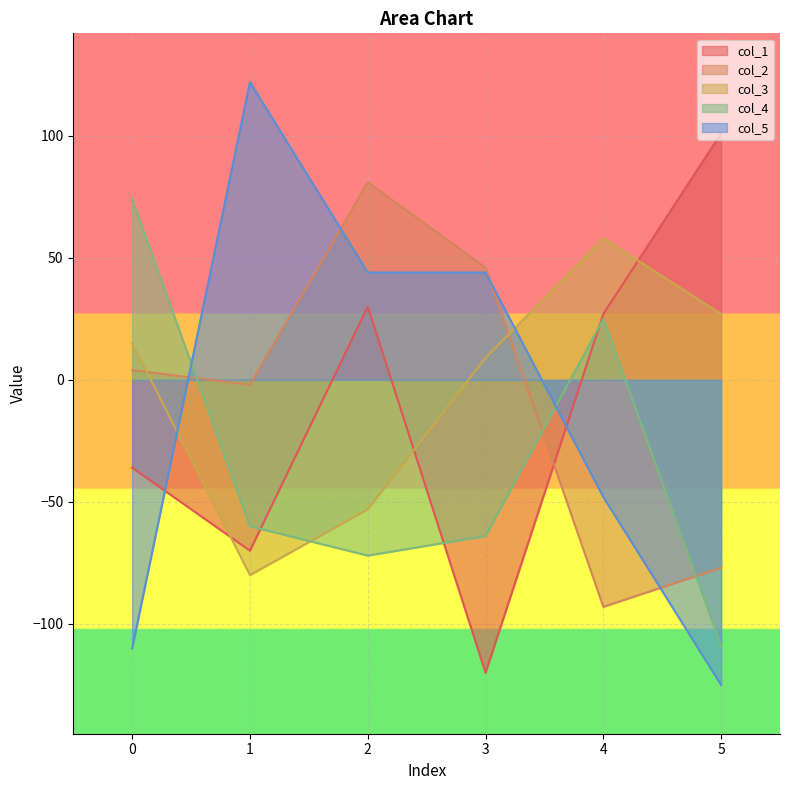

What is the maximum value shown in the chart?

122